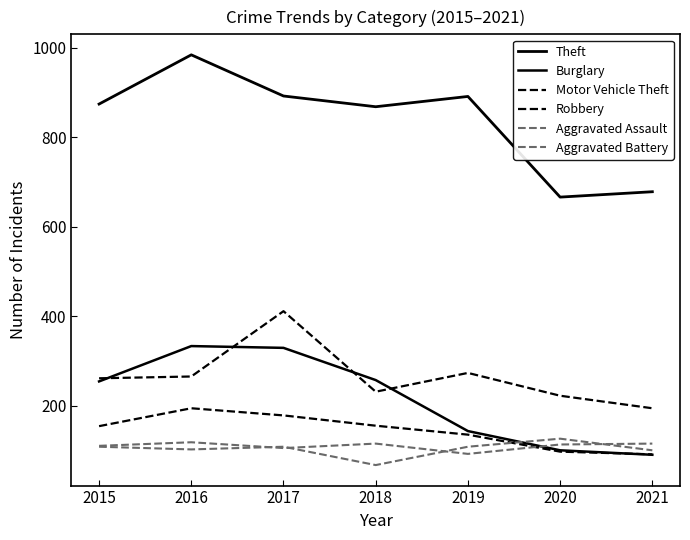

Between which two adjacent categories do Aggravated Assault and Robbery first intersect?

2019 and 2020